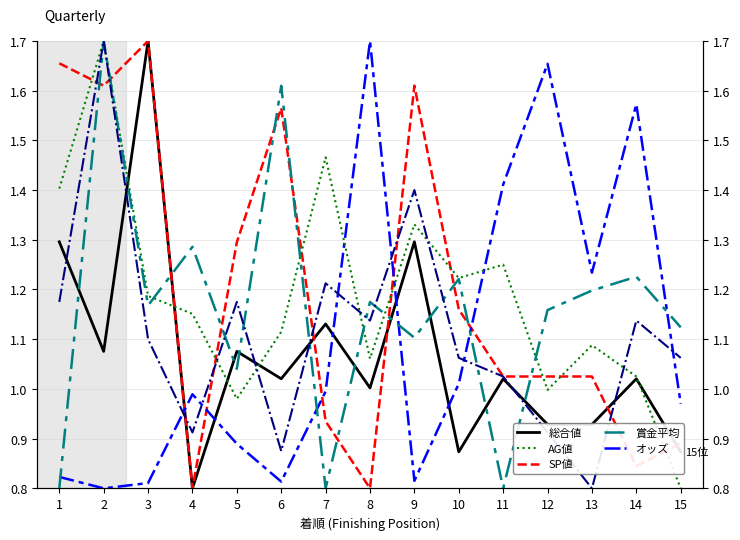

How many interior local valleys does the SP値 series have?

4